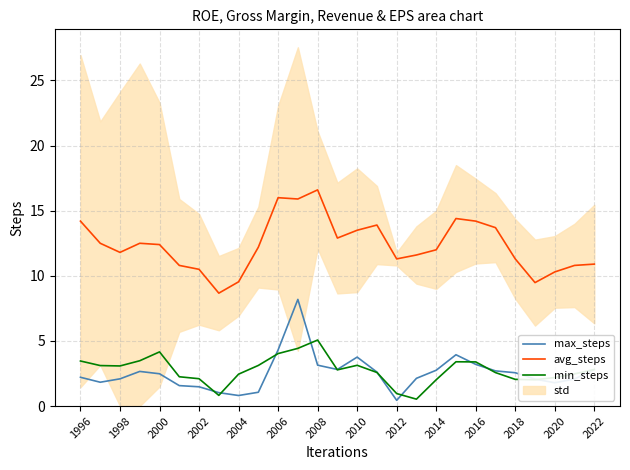

True or false: min_steps and avg_steps intersect in this chart.

False